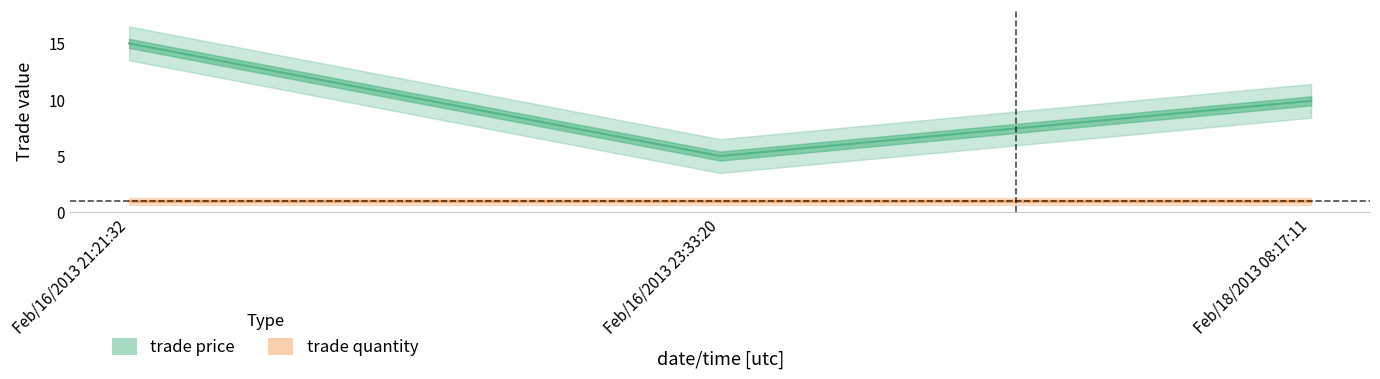

What is the sum of the trade price values at Feb/16/2013 23:33:20 and Feb/18/2013 08:17:11?

14.9